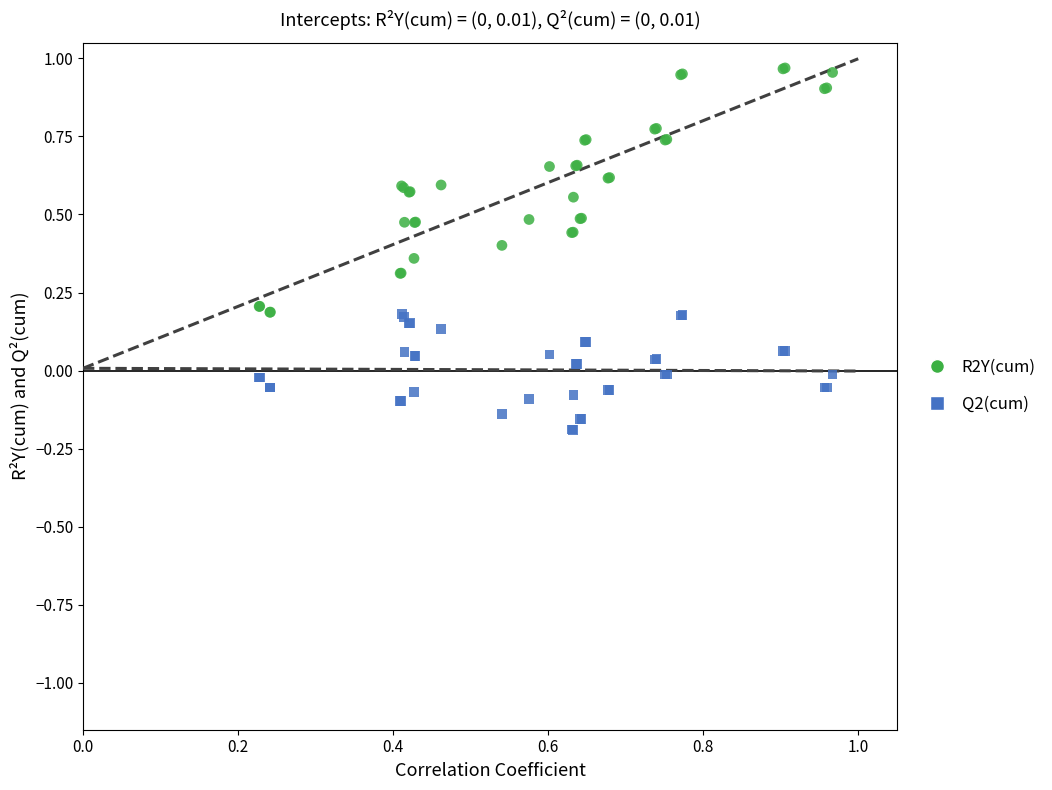

What are all the series names shown in the legend?

R2Y(cum), Q2(cum)